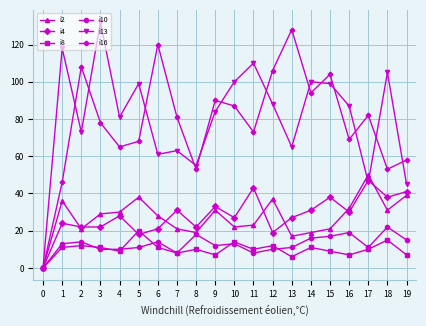

Between 1 and 7, which series saw the biggest shift?

i13